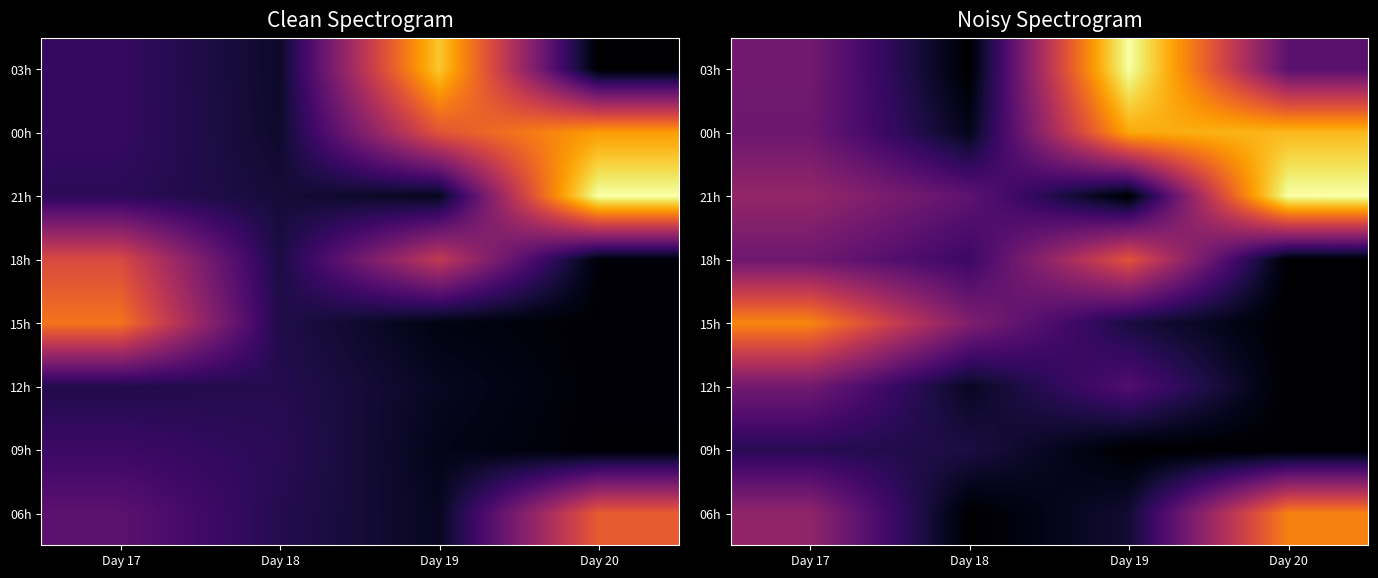

At how many categories does at least one series exceed 3240585?

2